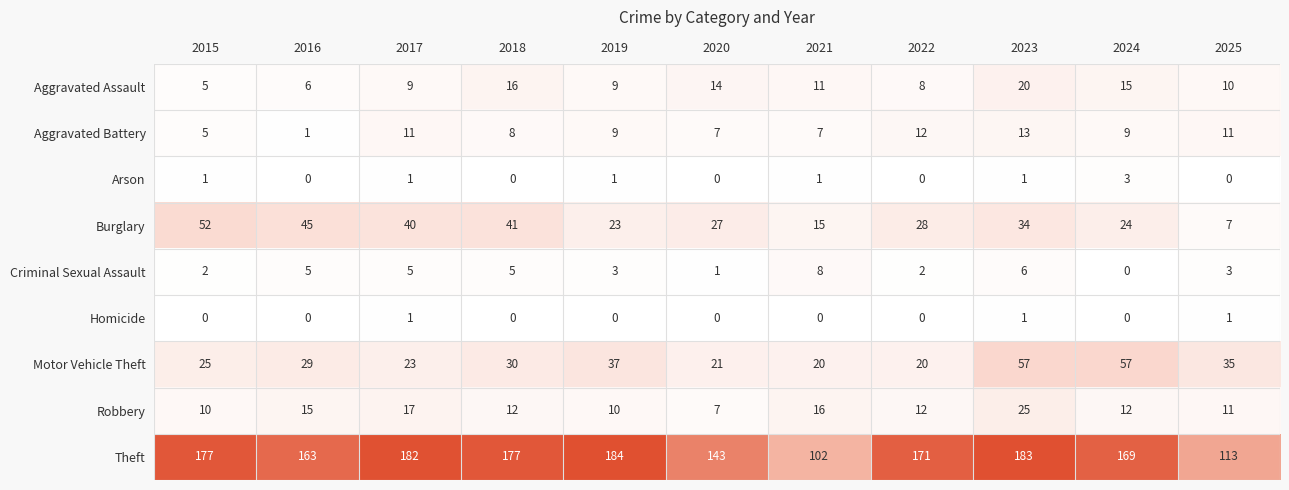

At which category is the sum across all series the highest?

2023